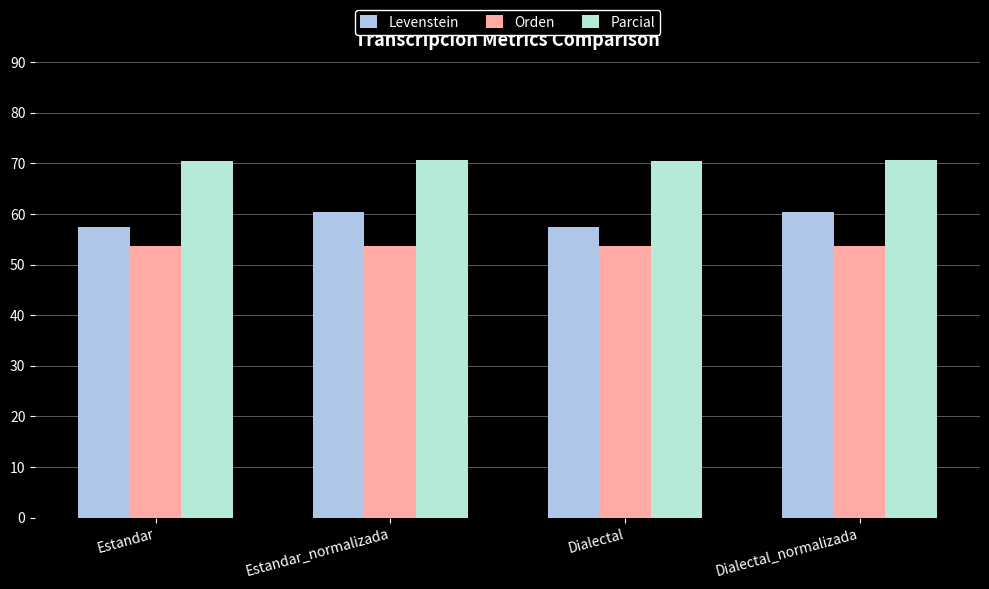

Count the number of data series in this chart.

3